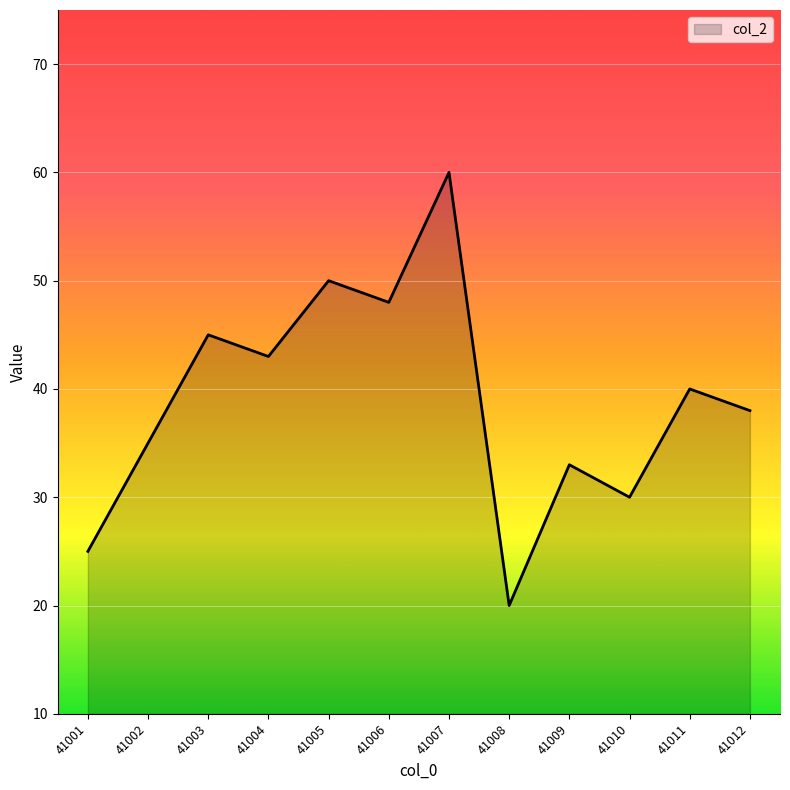

Which has a higher value, 41011 or 41008?

41011